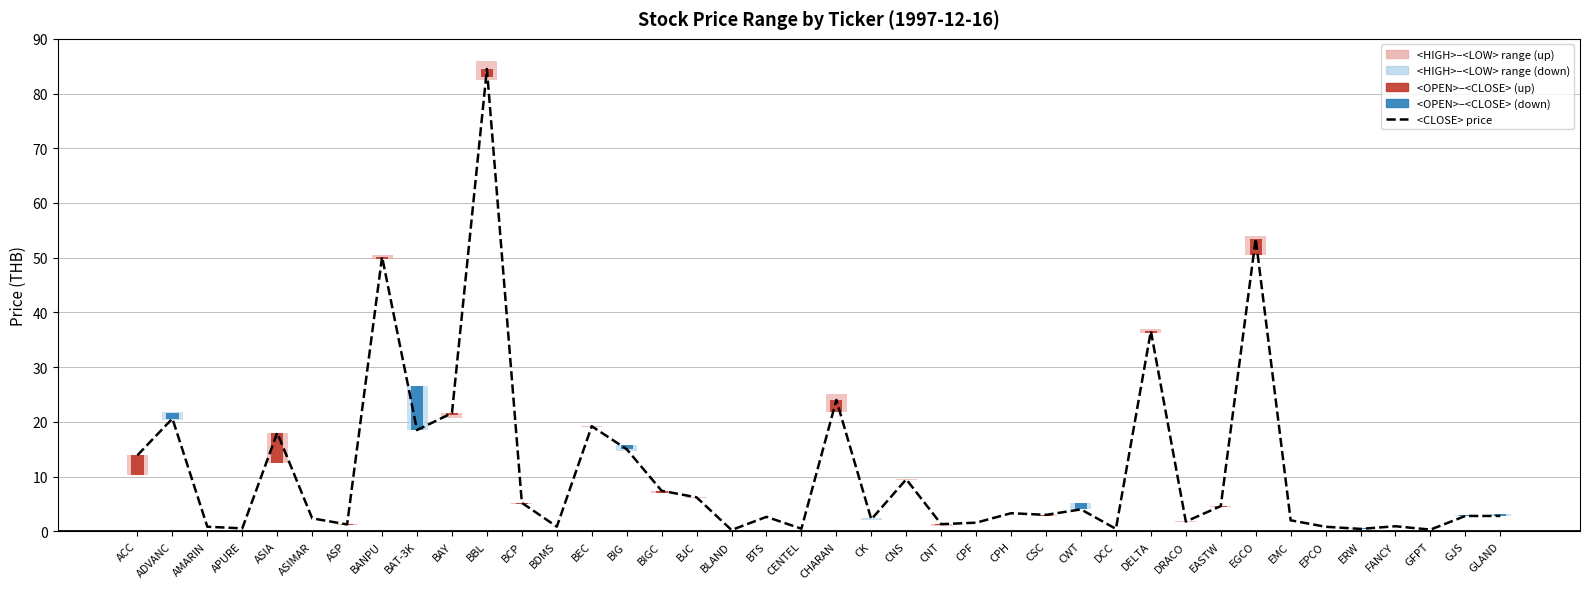

What is the approximate value at BJC?

6.2